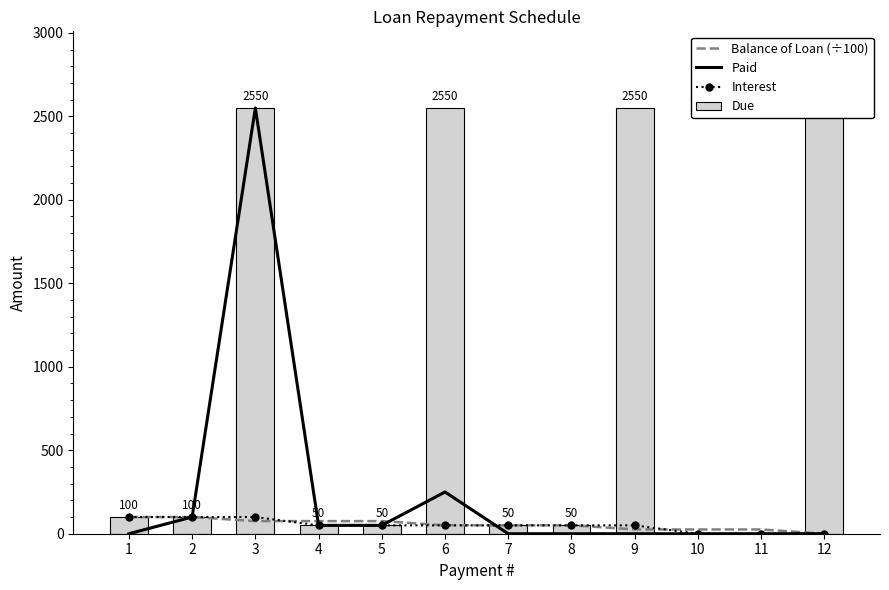

How many groups of bars are there?

12